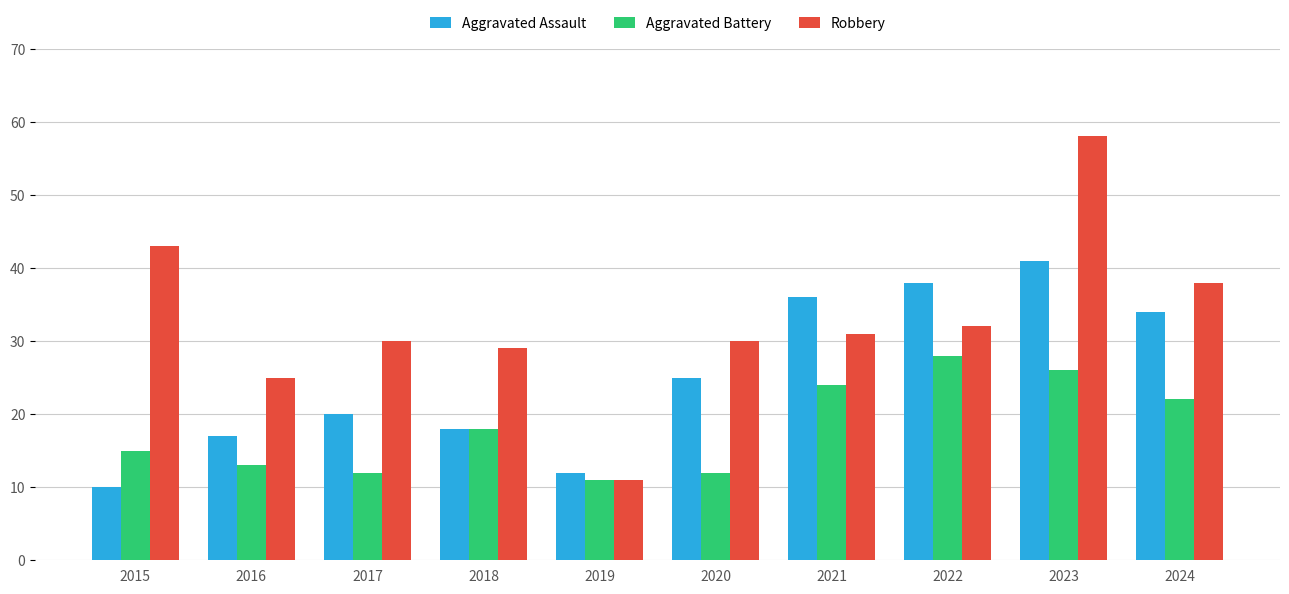

What are all the series names shown in the legend?

Aggravated Assault, Aggravated Battery, Robbery